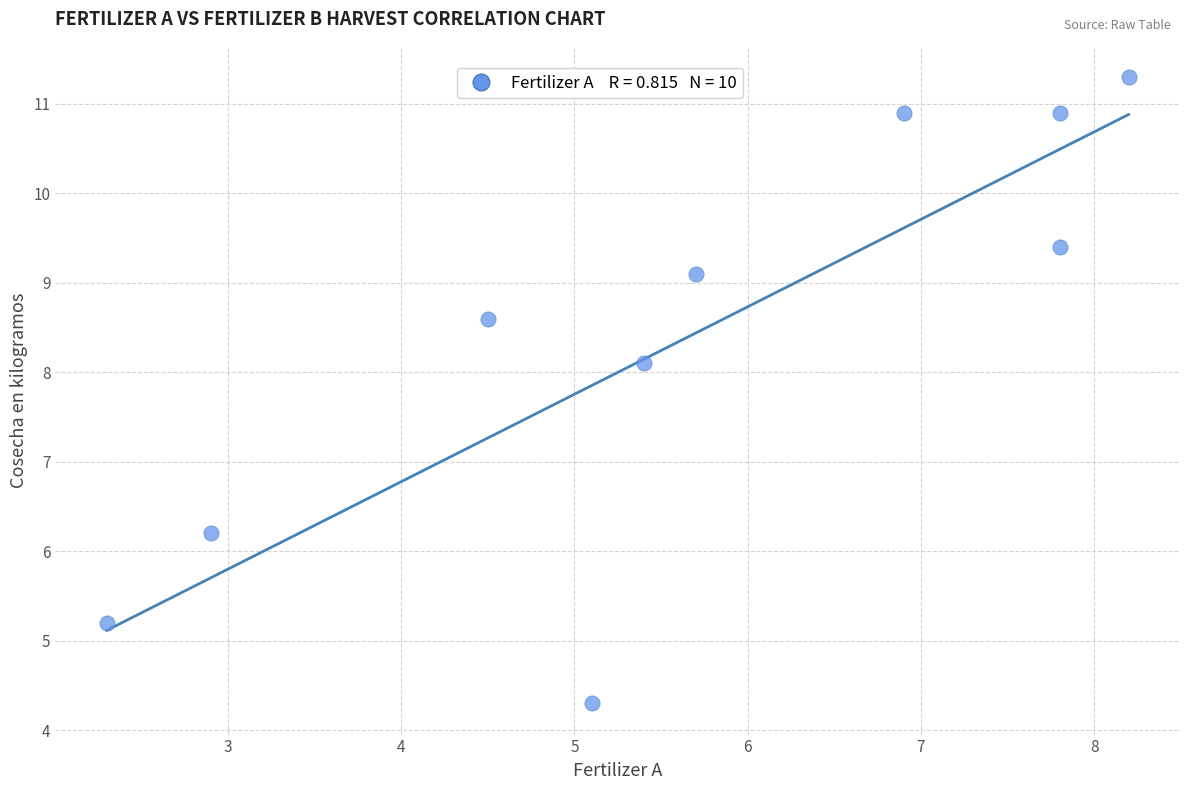

What is the average X value?

5.7